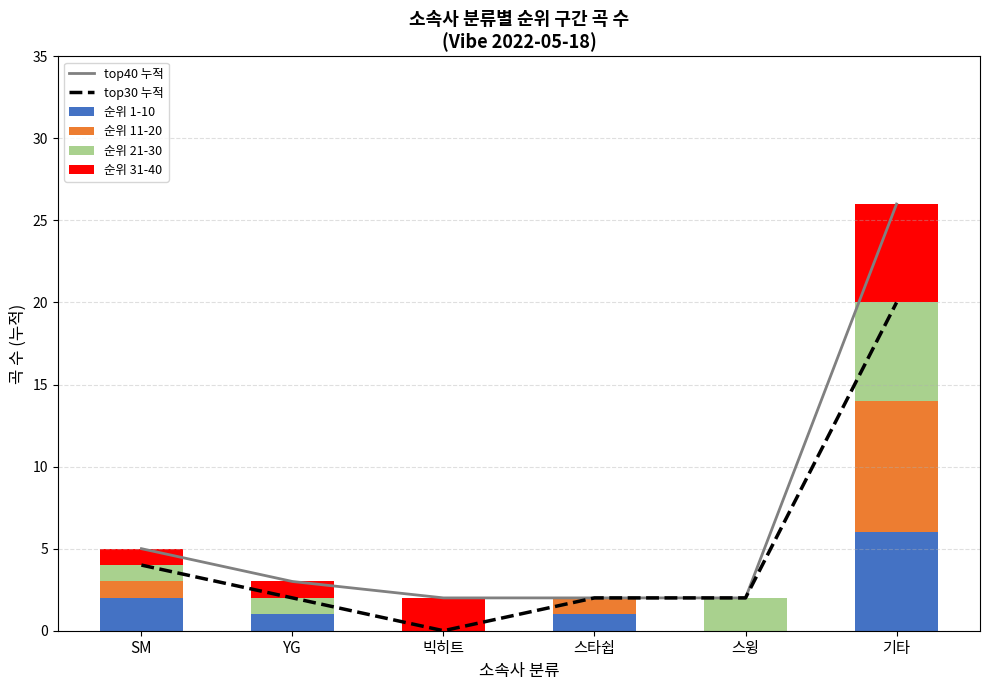

Which category has the lowest value in the 순위 31-40 series?

스타쉽